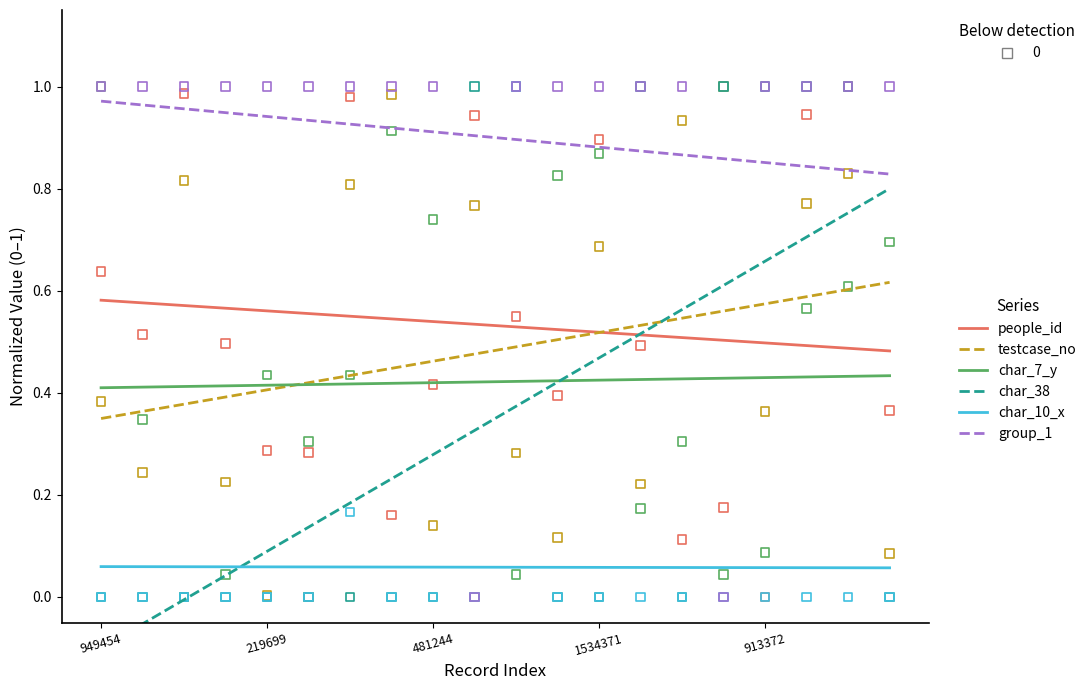

At which category is the sum across all series the highest?

1810575